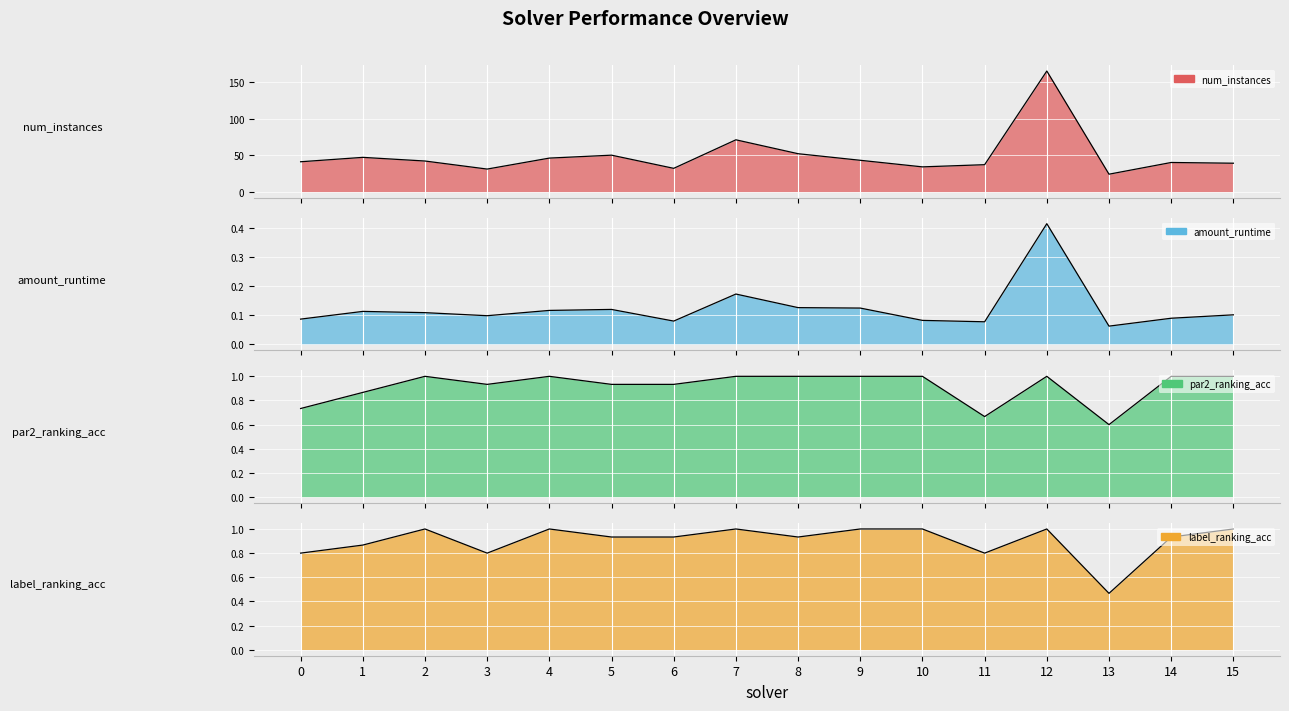

What is the approximate value of num_instances at 12?

165.0